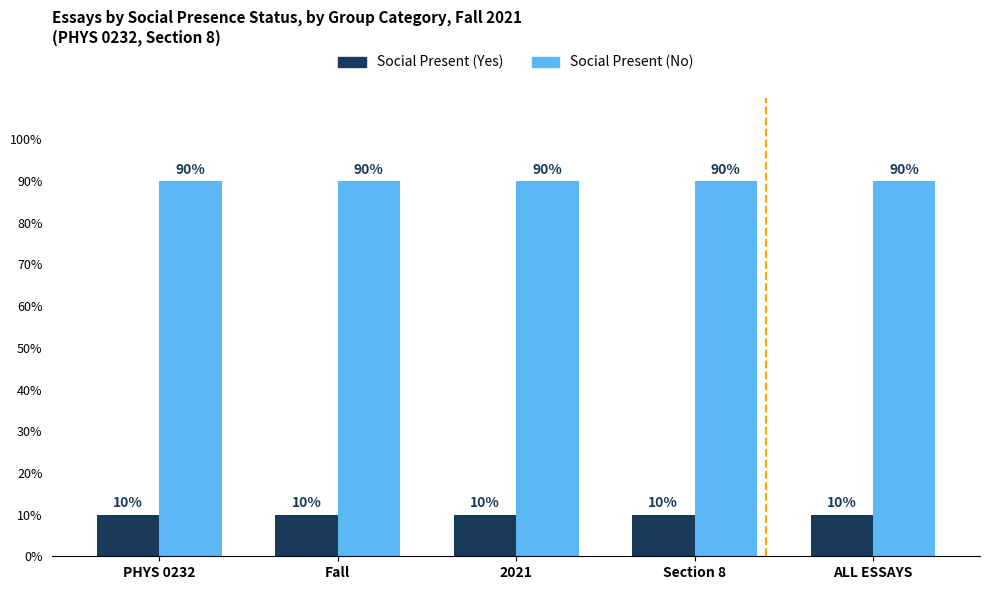

Reading left to right, list all the values displayed in this chart.

Social Present (Yes): 10	10	10	10	10
Social Present (No): 90	90	90	90	90